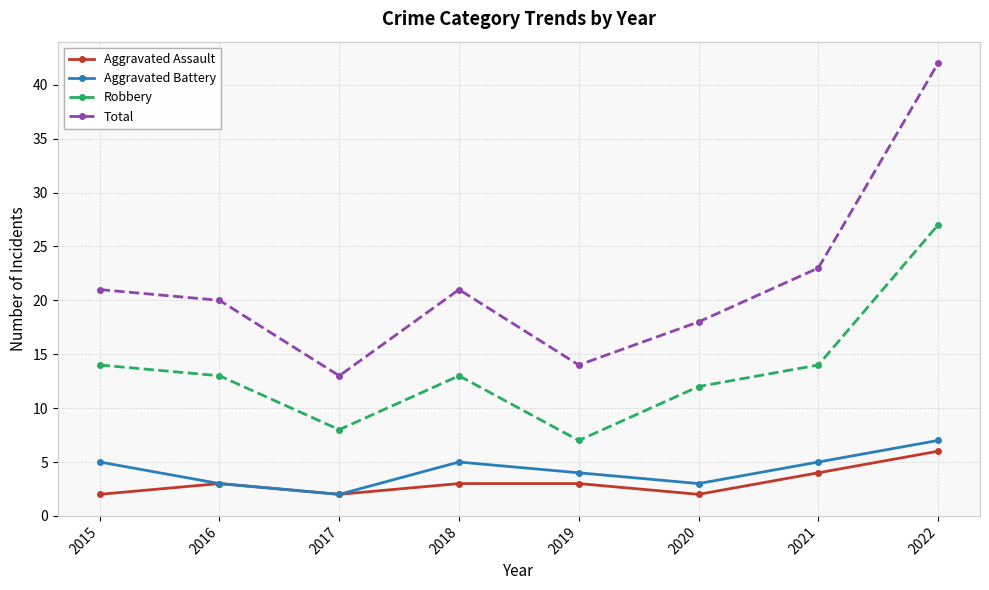

Where is the first local minimum for Total?

2017